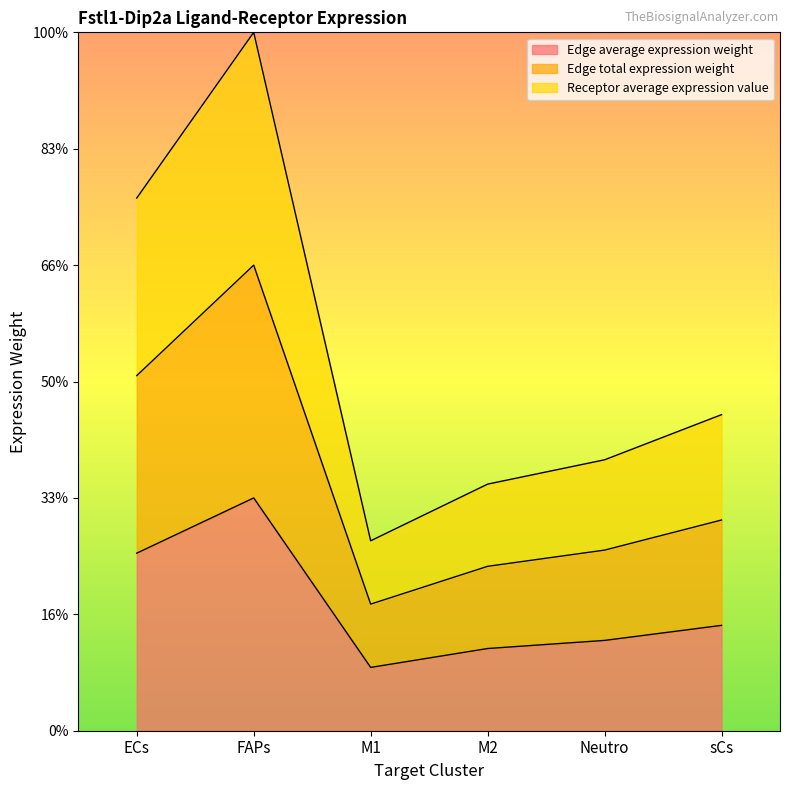

True or false: Edge average expression weight and Receptor average expression value intersect in this chart.

False